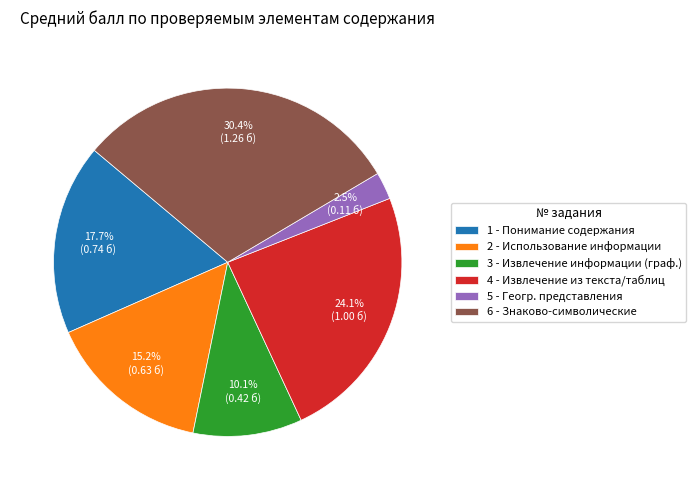

Is there any slice that represents more than half of the pie?

No